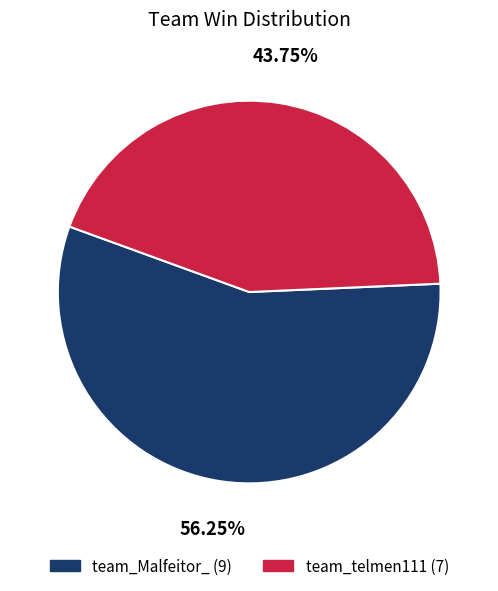

How many slices are in this pie chart?

2